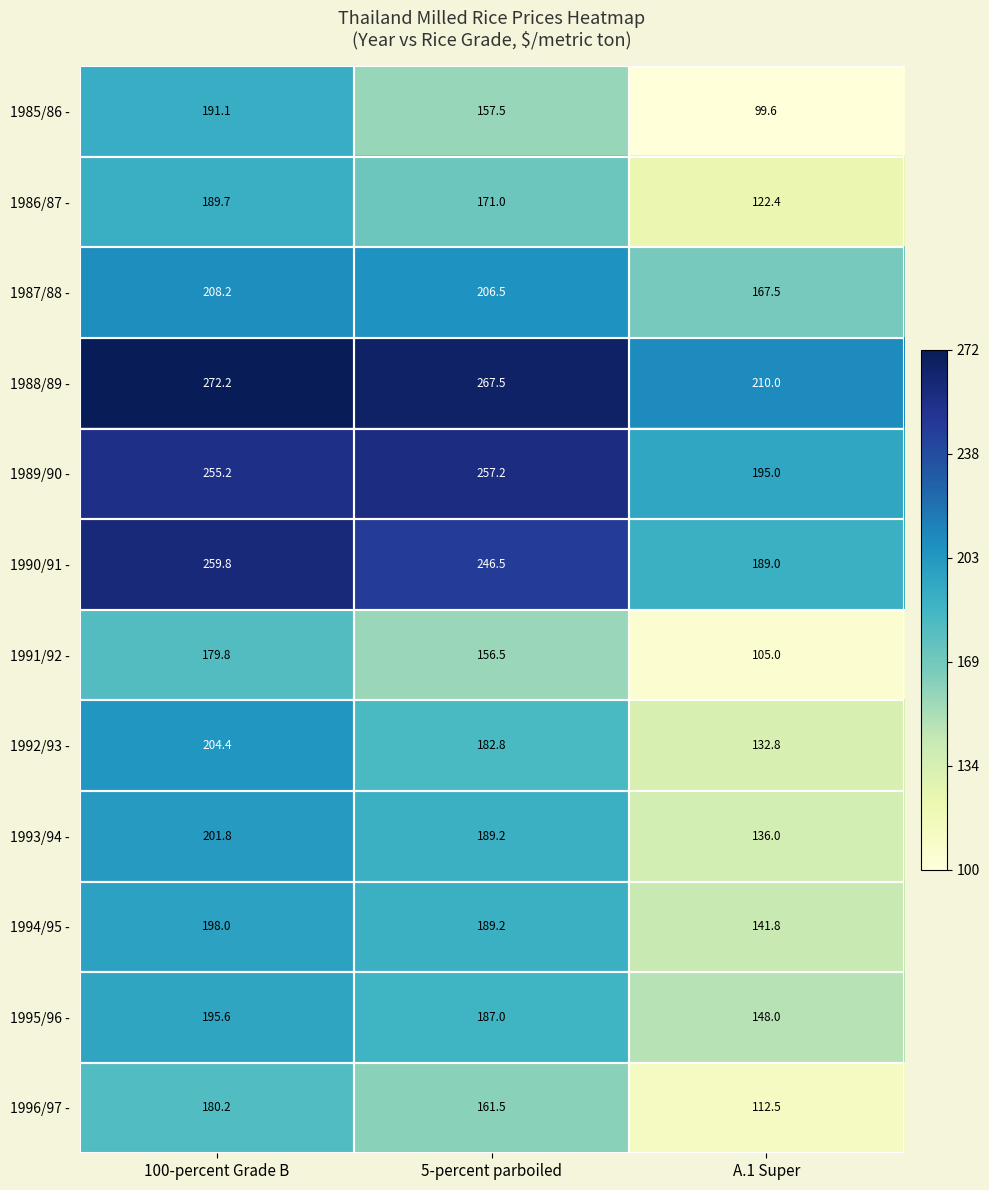

Which category has the lowest value in the 1993/94 - series?

A.1 Super